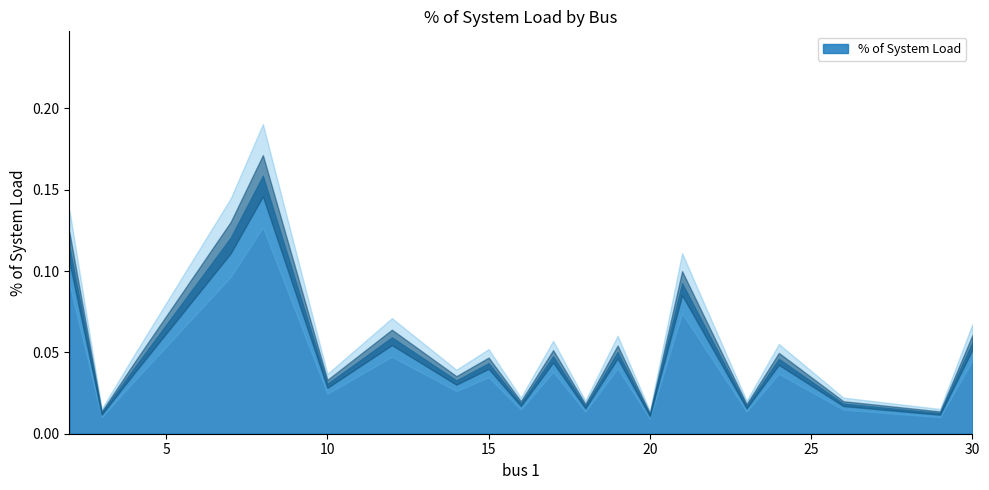

What is the change in value from 2 to 18?

-0.1